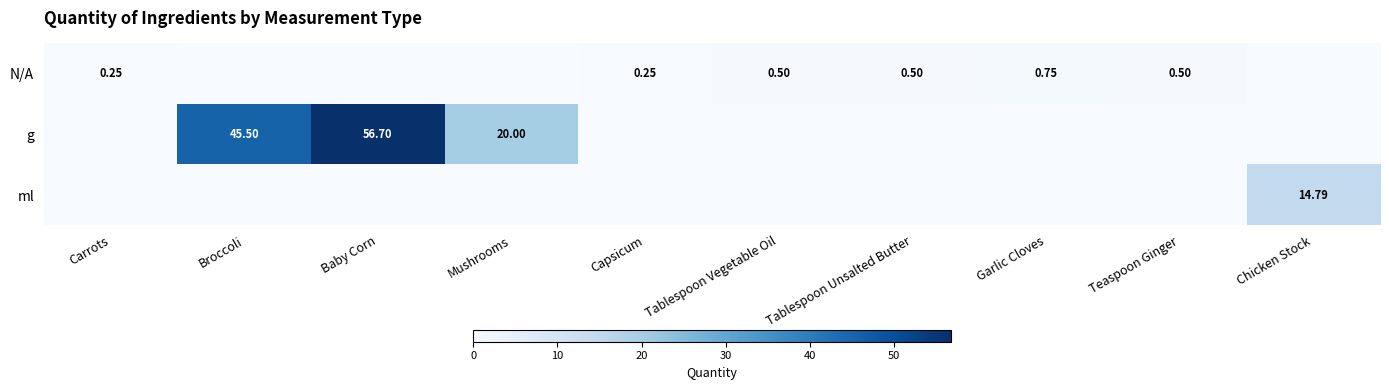

Read the N/A value at Carrots.

0.2